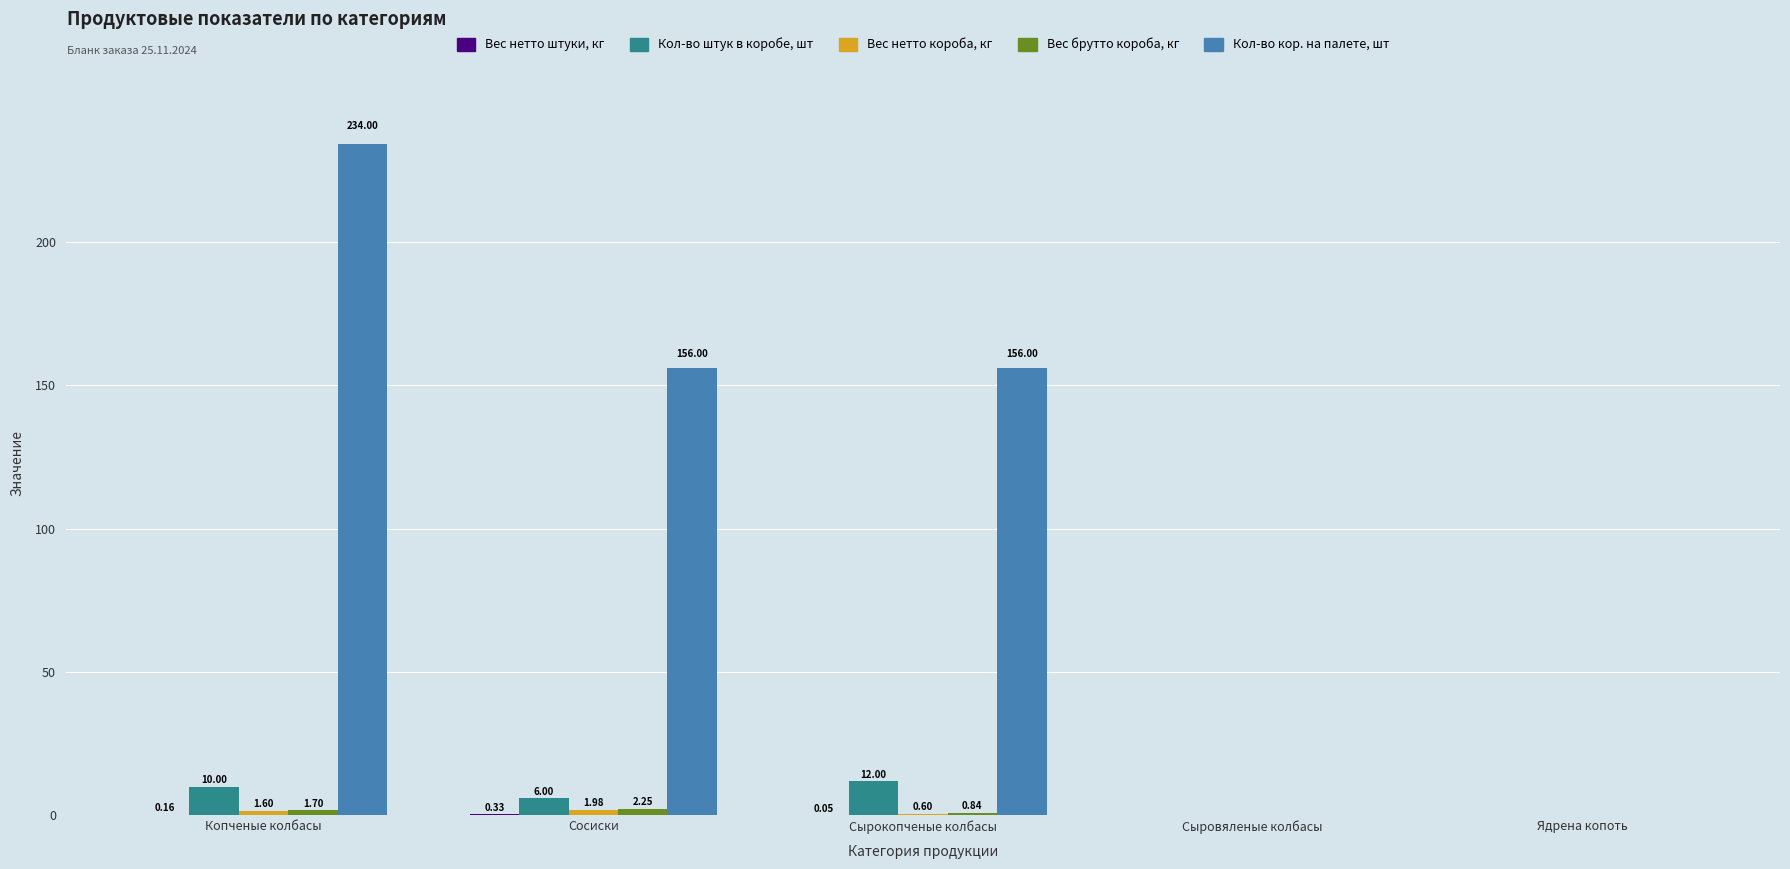

What is the sum of all Кол-во штук в коробе, шт values?

28.0